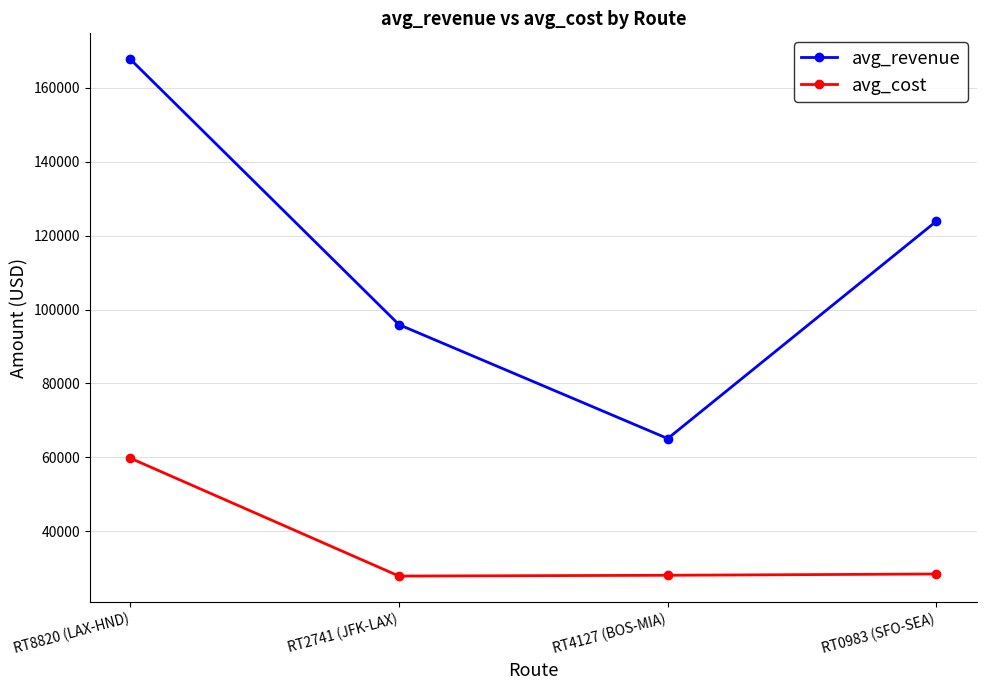

List the series in order of their peak value, highest first.

avg_revenue, avg_cost